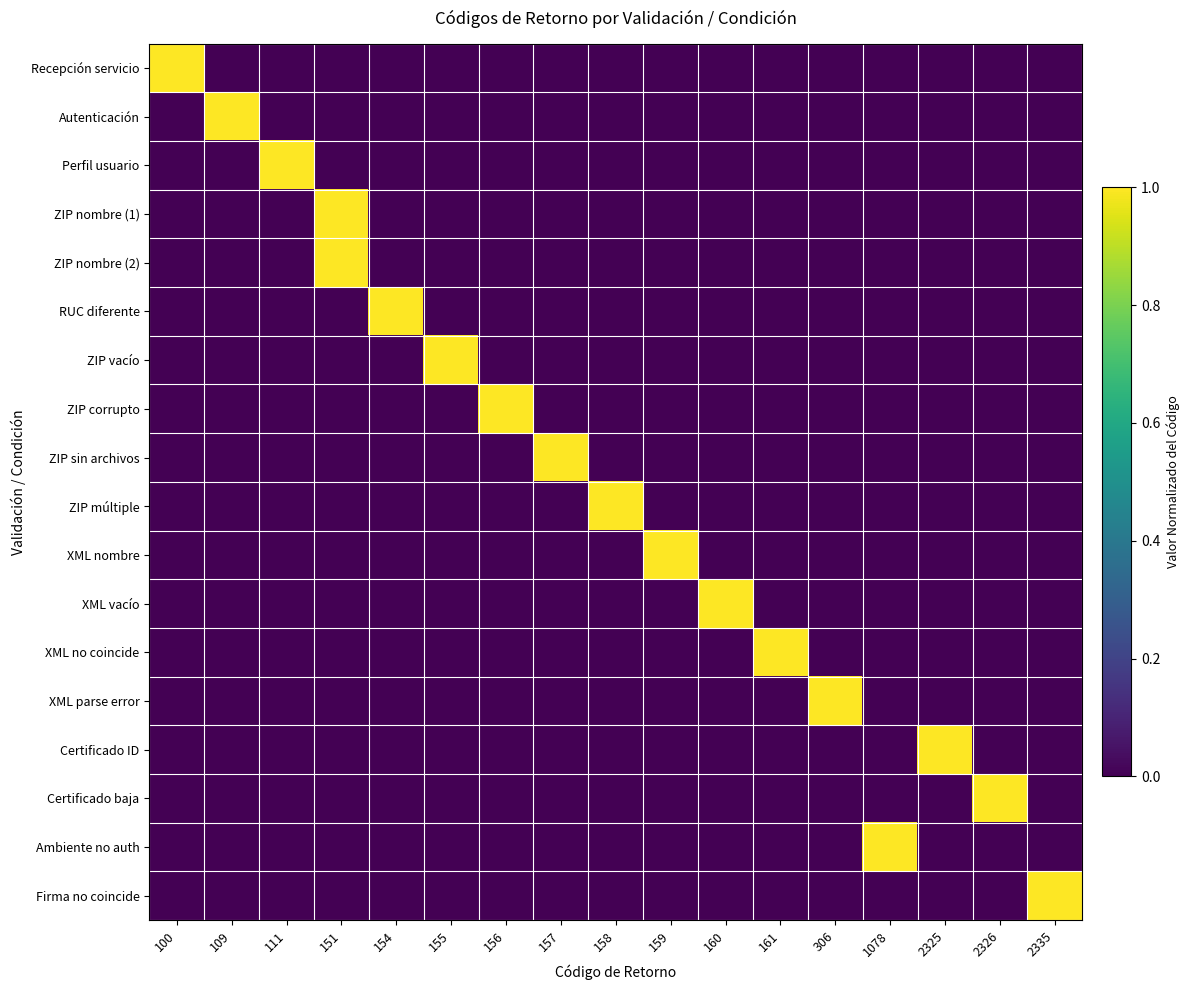

What is the difference between the highest and lowest values at 160?

1